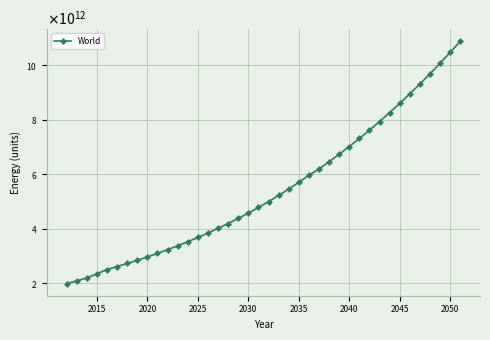

Does the chart have visible grid lines?

Yes